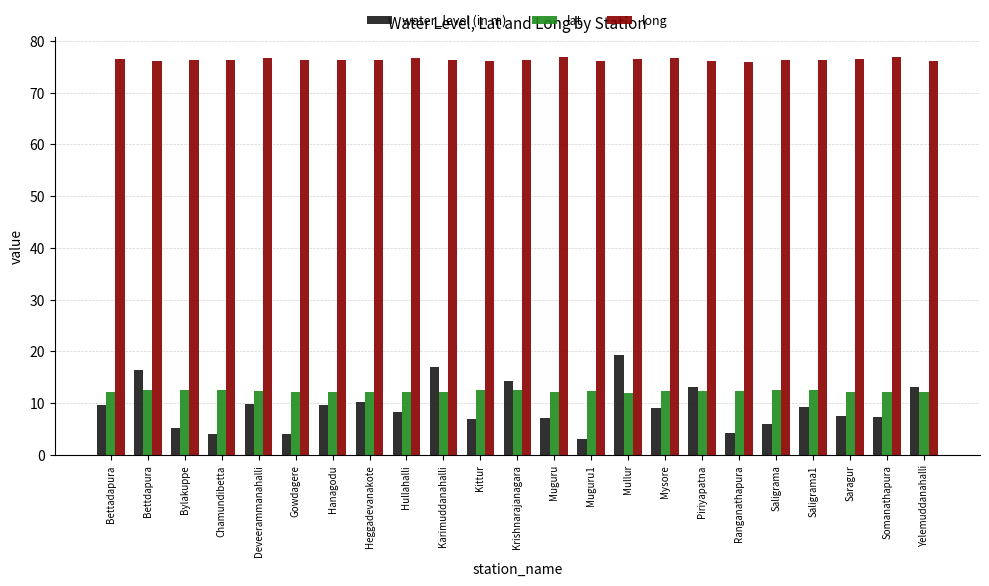

What is the smallest value displayed?

3.2